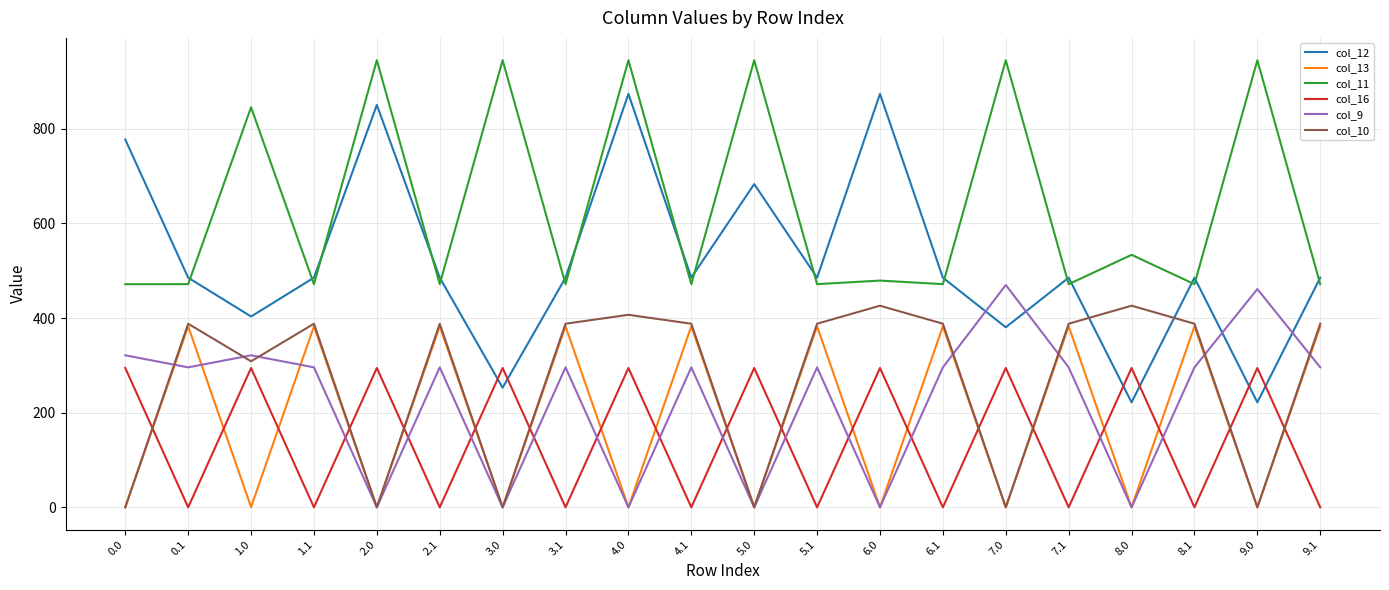

At which category is the sum across all series the highest?

4.0